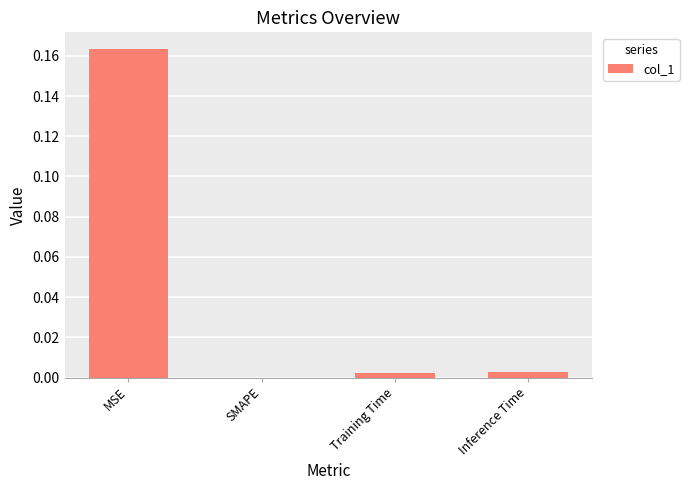

Which category has the highest value across all series?

MSE